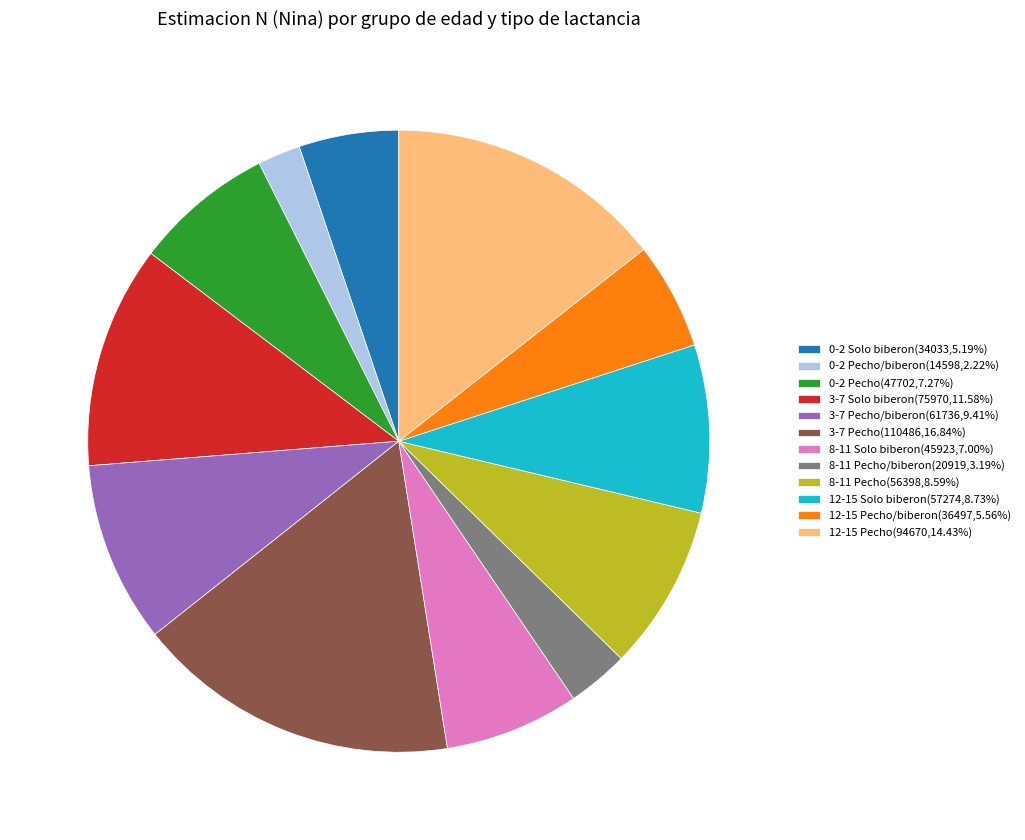

Combined, do 8-11 Pecho/biberon(20919,3.19%) and 3-7 Solo biberon(75970,11.58%) account for over 50%?

No